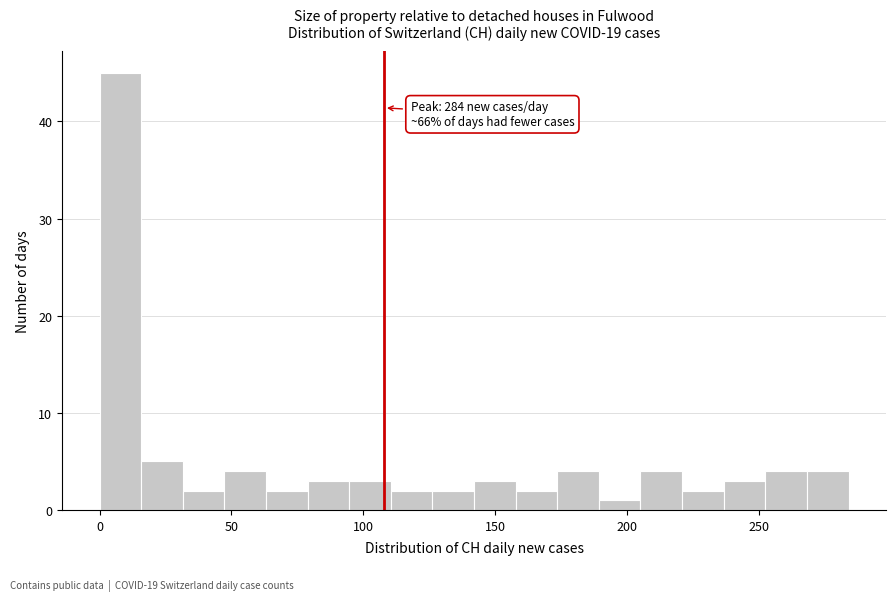

Around what value on the x-axis is the tallest bar? Give the approximate position of its centre, as read against the axis.

10